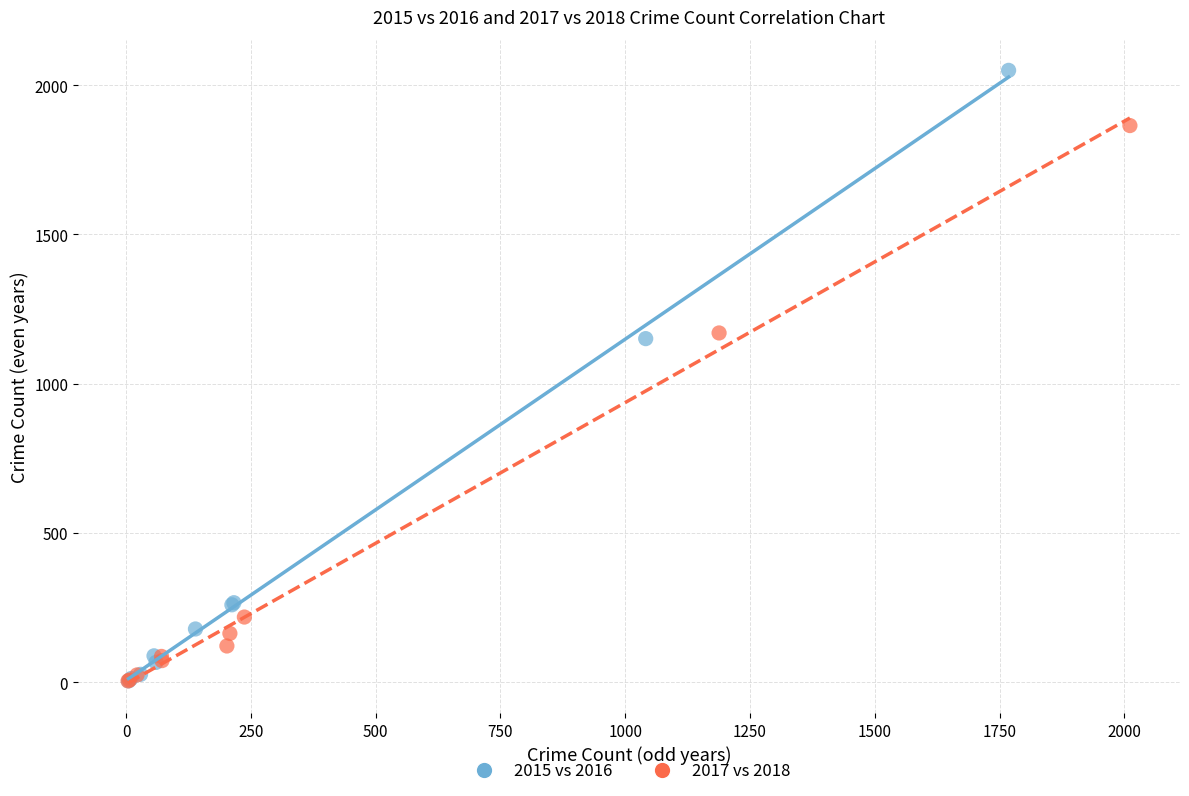

Which series contains the highest Y value?

2015 vs 2016